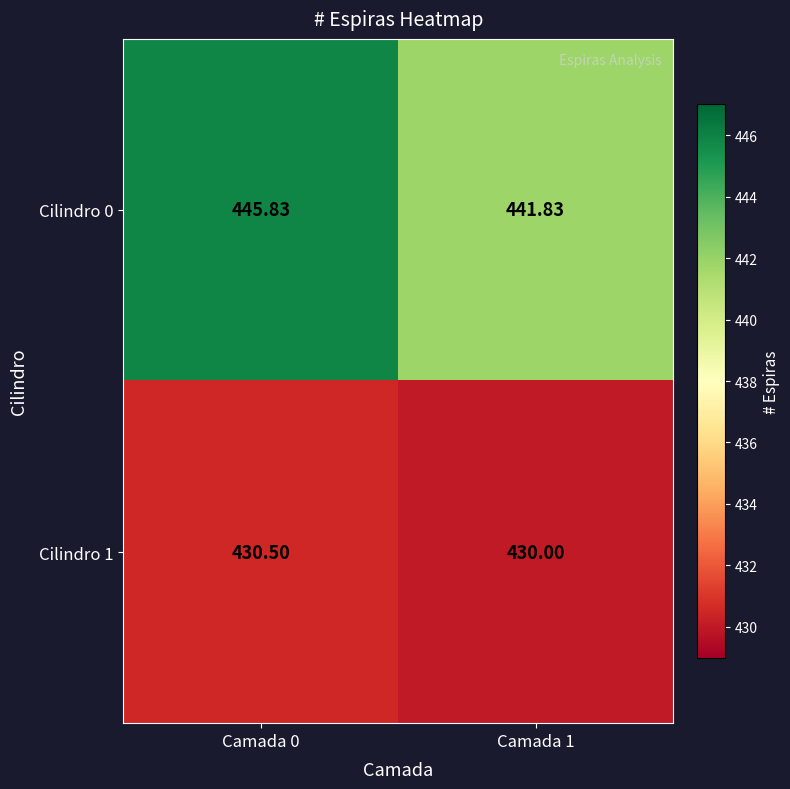

At how many categories does at least one series exceed 435?

2